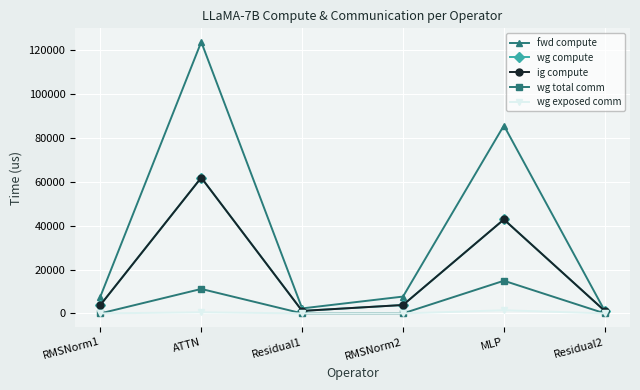

What is the spread (max minus min) of values at RMSNorm2?

7681.5